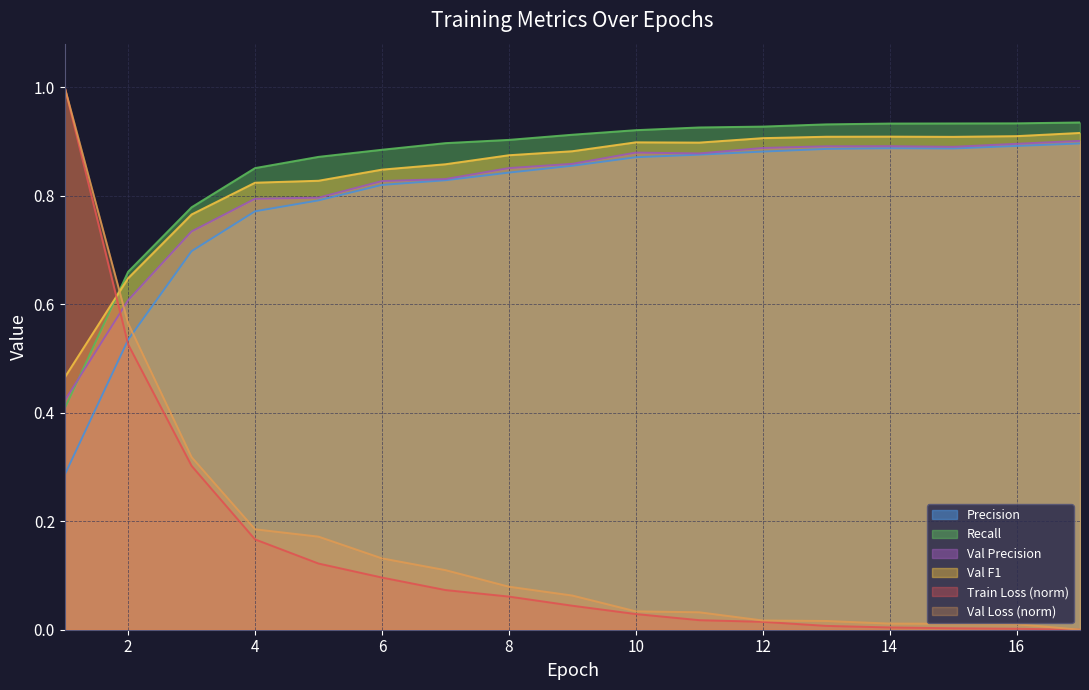

Reading right to left, what are all the values shown in this chart?

Train Loss: 17=0.0	16=0.0	15=0.0	14=0.0	13=0.0	12=0.0	11=0.0	10=0.0	9=0.0	8=0.1	7=0.1	6=0.1	5=0.1	4=0.2	3=0.3	2=0.5	1=1.0
Val Loss: 17=0.0	16=0.0	15=0.0	14=0.0	13=0.0	12=0.0	11=0.0	10=0.0	9=0.1	8=0.1	7=0.1	6=0.1	5=0.2	4=0.2	3=0.3	2=0.6	1=1.0
Precision: 17=0.9	16=0.9	15=0.9	14=0.9	13=0.9	12=0.9	11=0.9	10=0.9	9=0.9	8=0.8	7=0.8	6=0.8	5=0.8	4=0.8	3=0.7	2=0.5	1=0.3
Recall: 17=0.9	16=0.9	15=0.9	14=0.9	13=0.9	12=0.9	11=0.9	10=0.9	9=0.9	8=0.9	7=0.9	6=0.9	5=0.9	4=0.9	3=0.8	2=0.7	1=0.4
Val Precision: 17=0.9	16=0.9	15=0.9	14=0.9	13=0.9	12=0.9	11=0.9	10=0.9	9=0.9	8=0.9	7=0.8	6=0.8	5=0.8	4=0.8	3=0.7	2=0.6	1=0.4
Val F1: 17=0.9	16=0.9	15=0.9	14=0.9	13=0.9	12=0.9	11=0.9	10=0.9	9=0.9	8=0.9	7=0.9	6=0.8	5=0.8	4=0.8	3=0.8	2=0.6	1=0.5